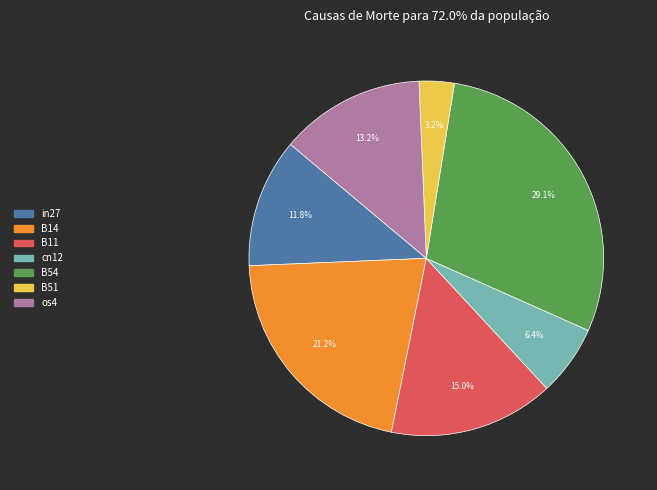

What is the total percentage of in27 and os4?

25.0%